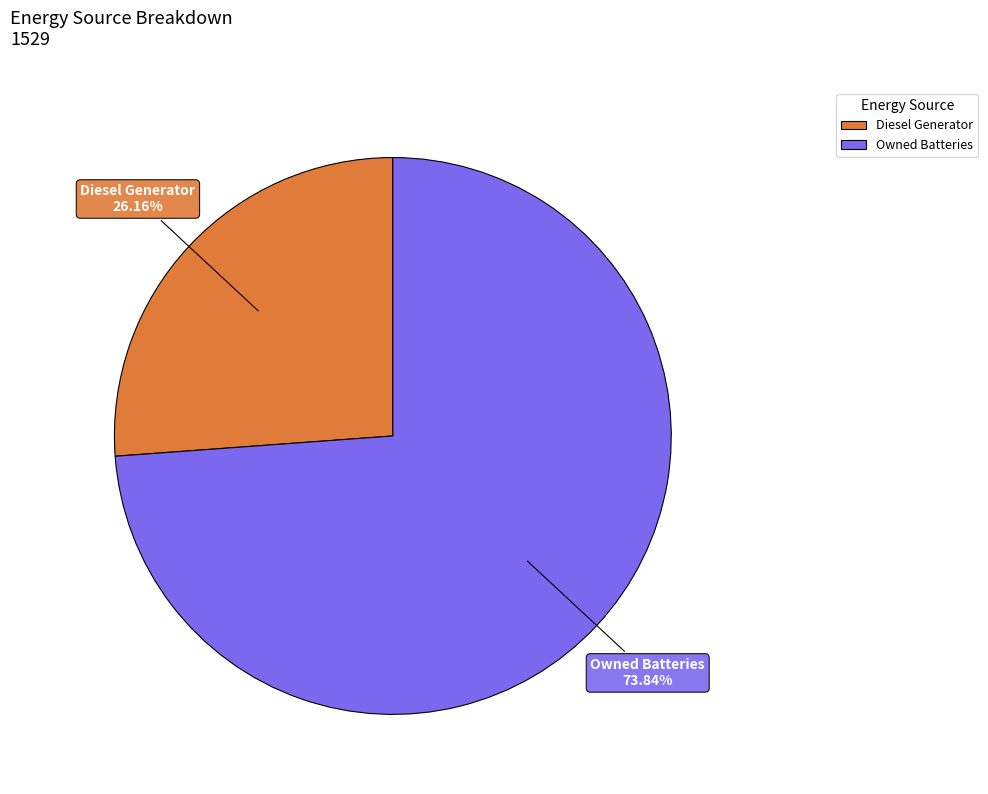

Does any single category account for the majority?

Yes